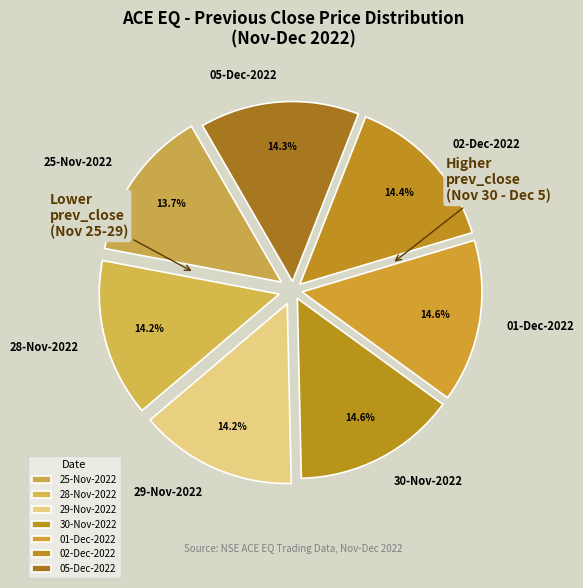

Is there a majority slice in this chart?

No